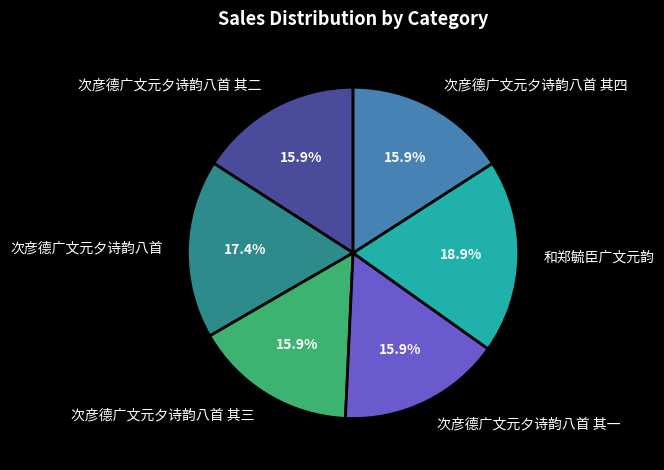

Which slice is the largest?

和郑毓臣广文元韵